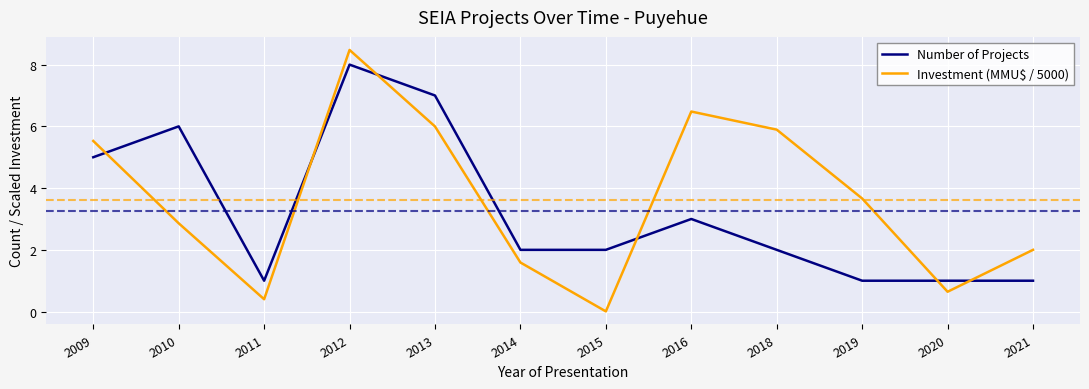

List the series in order of their peak value, highest first.

Investment (MMU$ / 5000), Number of Projects